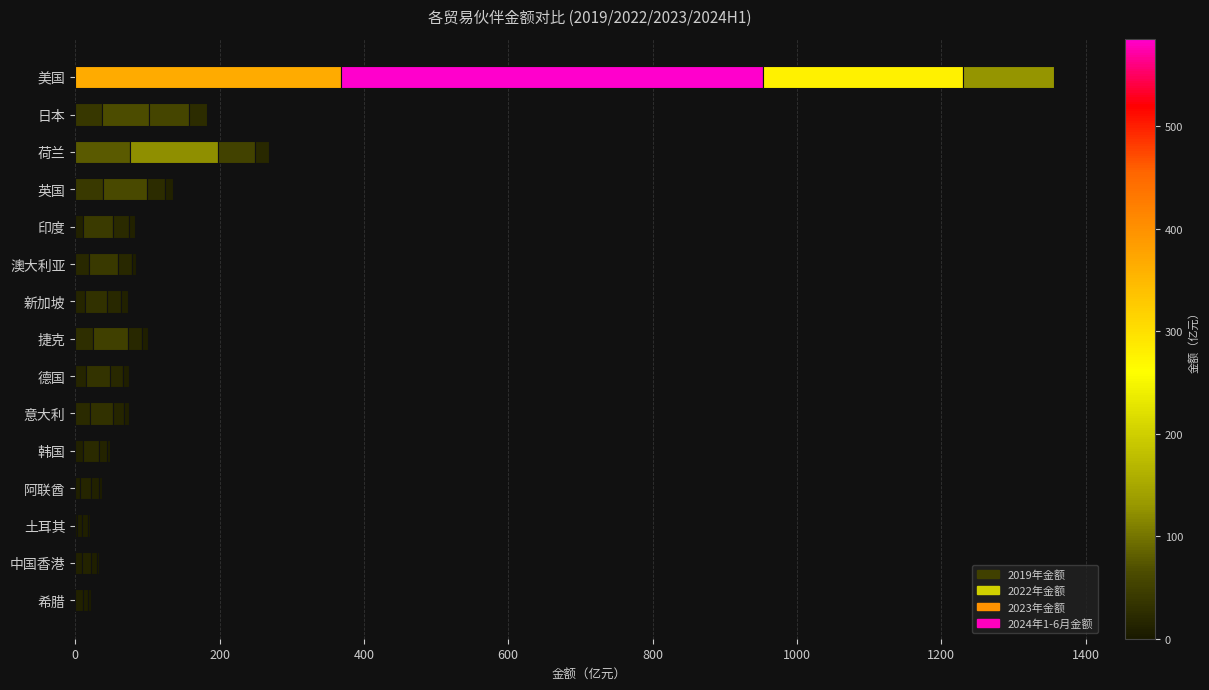

How many data points does each series have?

15